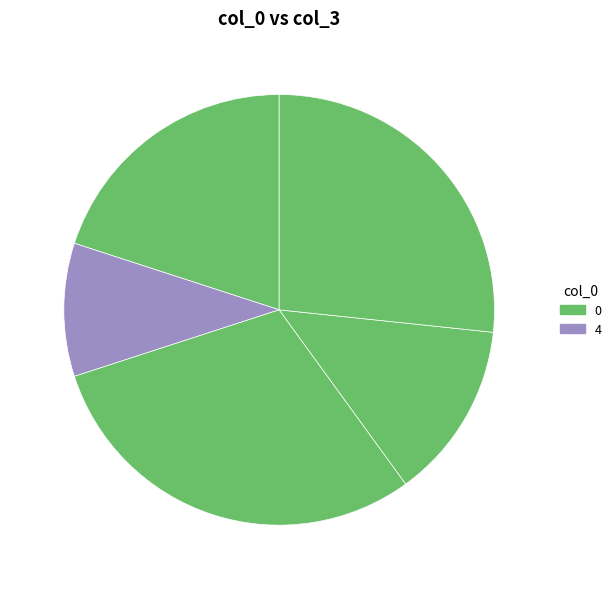

How many segments does this pie chart have?

5